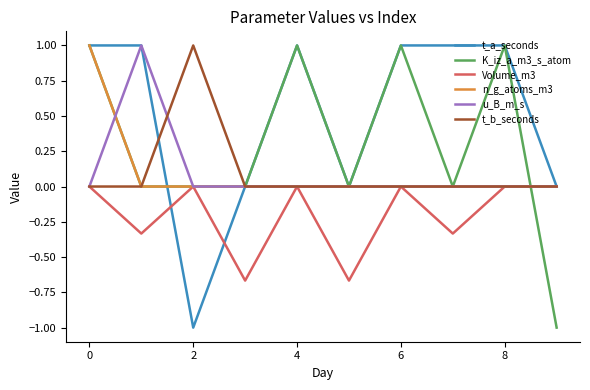

Which series has the largest total across all categories?

t_a_seconds